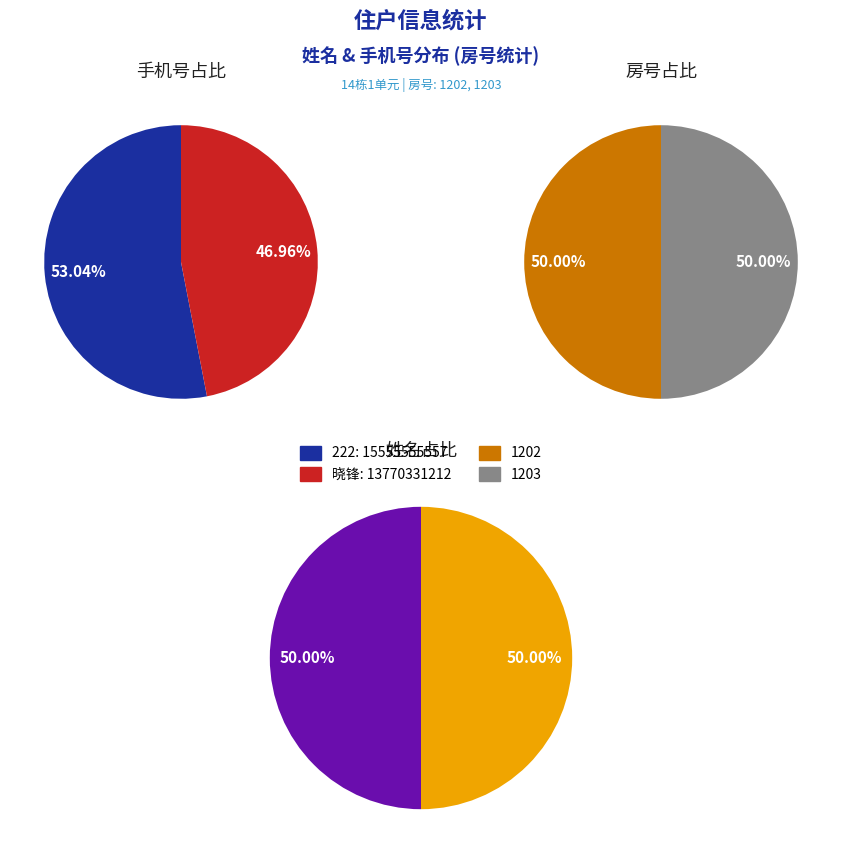

Which slice is the largest?

222